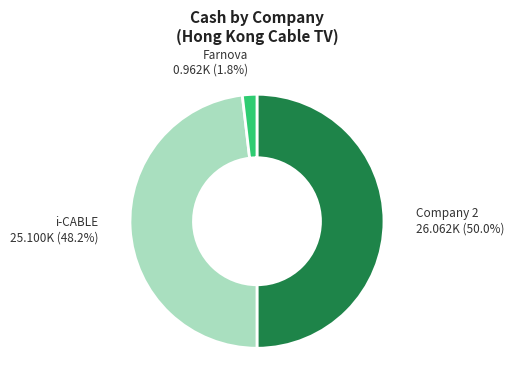

Which slice is the largest?

Company 2